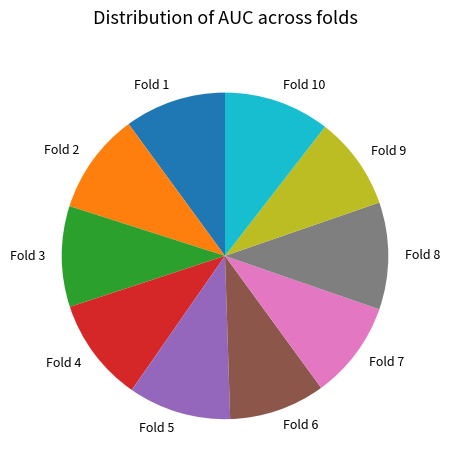

Combined, do Fold 6 and Fold 1 account for over 50%?

No